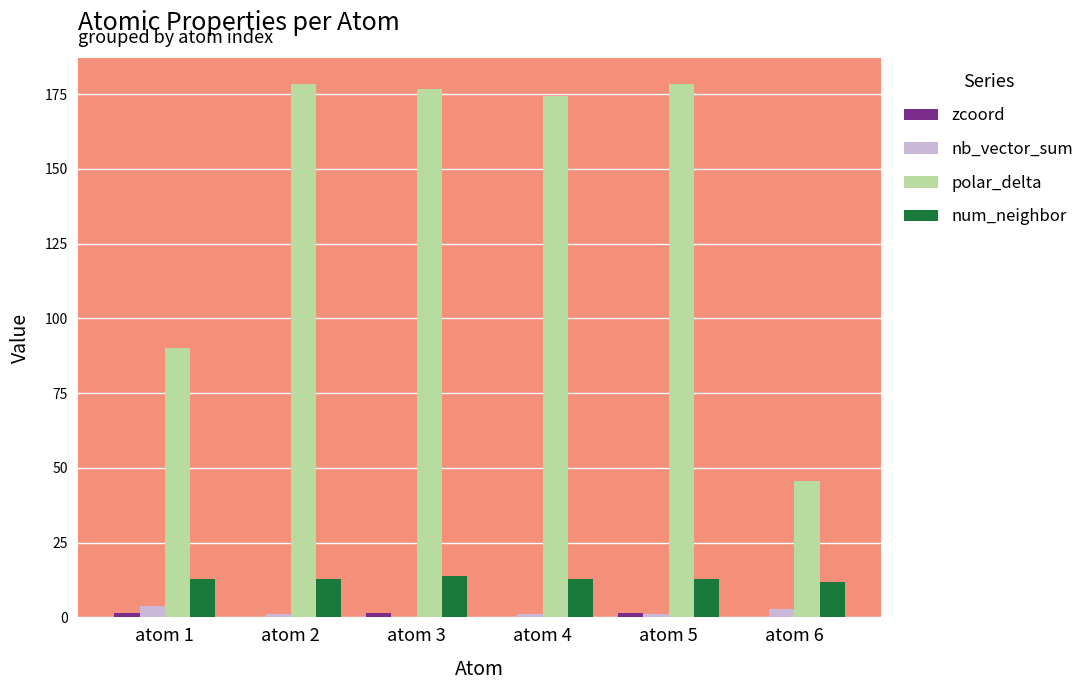

What is the maximum value shown in the chart?

178.3